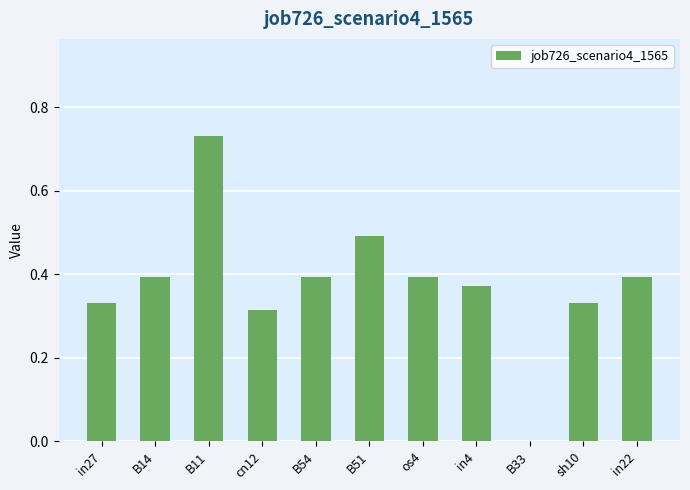

At which label is the value closest to 0?

B33